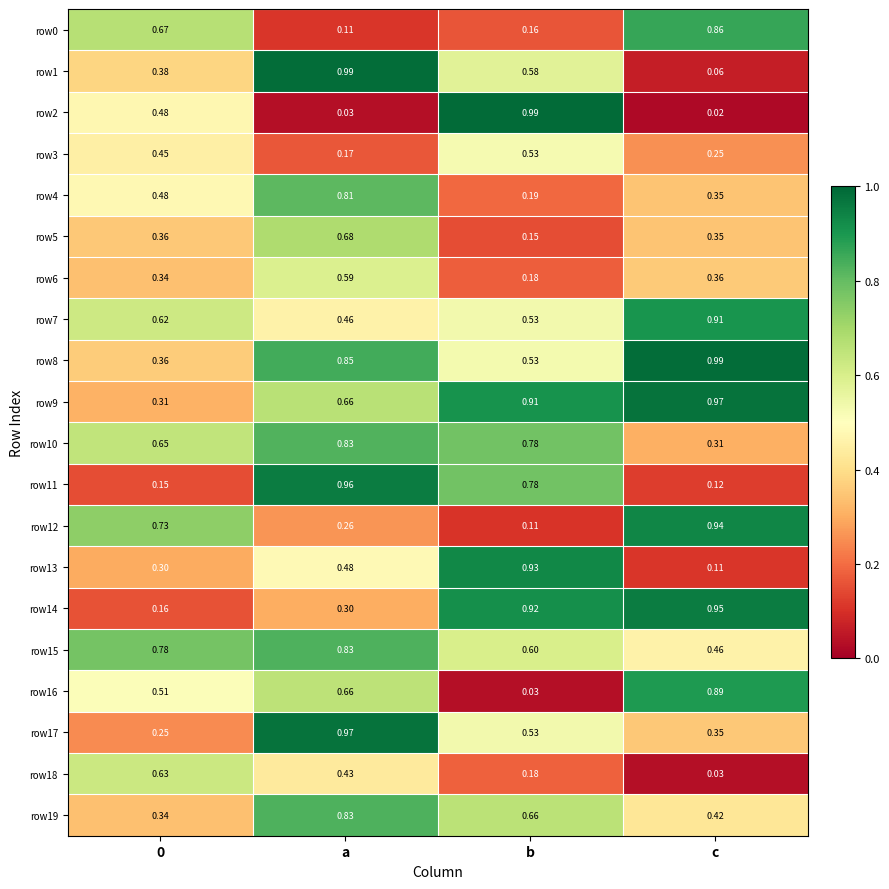

Which series has the largest total across all categories?

row9